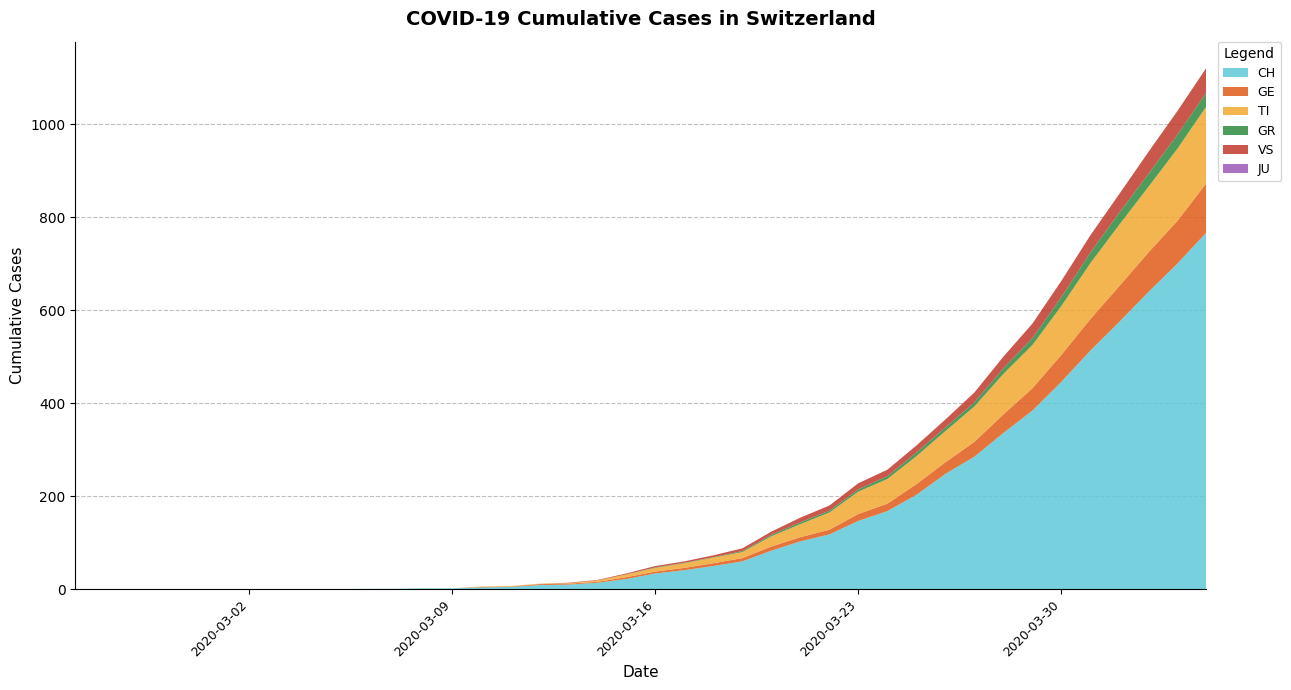

Reading left to right, list all the values displayed in this chart.

CH: 0	0	0	0	0	0	0	0	0	0	1	1	2	2	4	5	9	10	14	22	34	41	50	60	83	103	118	147	168	203	248	285	336	384	446	513	575	639	700	767
GE: 0	0	0	0	0	0	0	0	0	0	0	0	0	0	1	1	2	2	2	4	4	5	6	7	9	9	10	15	16	23	25	32	40	48	58	68	77	85	92	106
TI: 0	0	0	0	0	0	0	0	0	0	0	0	0	0	1	1	1	1	3	6	8	10	12	13	22	28	37	48	53	60	67	76	87	93	105	120	132	141	155	165
GR: 0	0	0	0	0	0	0	0	0	0	0	0	0	0	0	0	0	0	0	0	1	1	1	2	3	4	4	5	6	8	8	9	12	15	19	23	26	28	30	30
VS: 0	0	0	0	0	0	0	0	0	0	0	0	0	0	0	0	0	1	1	2	3	3	4	6	7	10	11	13	14	15	17	21	25	31	35	37	40	47	51	53
JU: 0	0	0	0	0	0	0	0	0	0	0	0	0	0	0	0	0	0	0	0	0	0	0	0	0	0	0	0	0	0	0	0	0	0	0	0	0	0	0	0